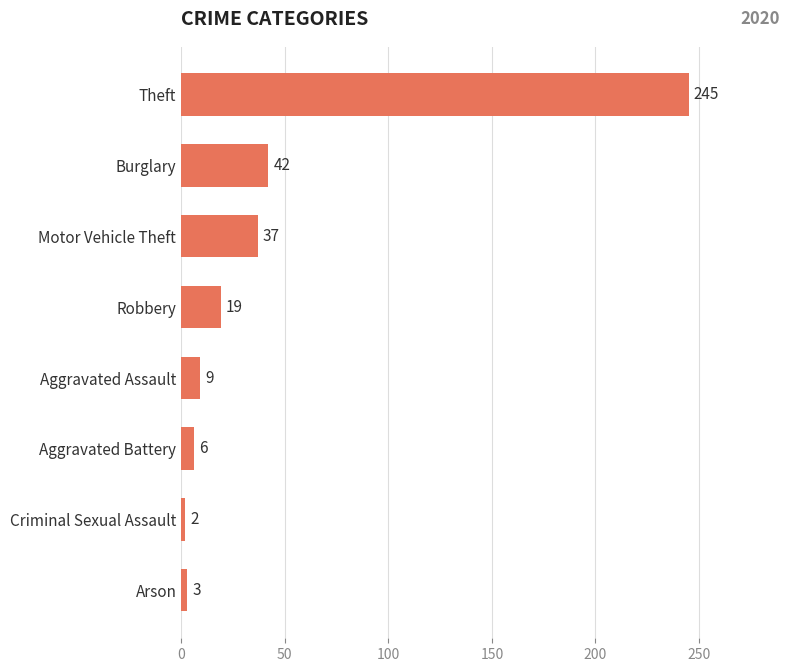

The value at Motor Vehicle Theft is 37. True or false?

True